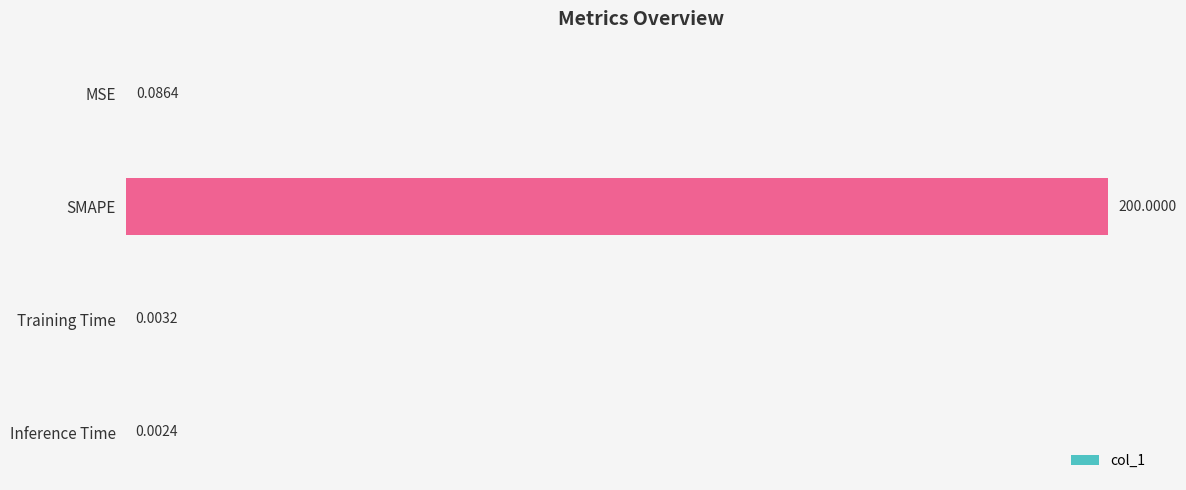

At which label is the value closest to 100?

MSE